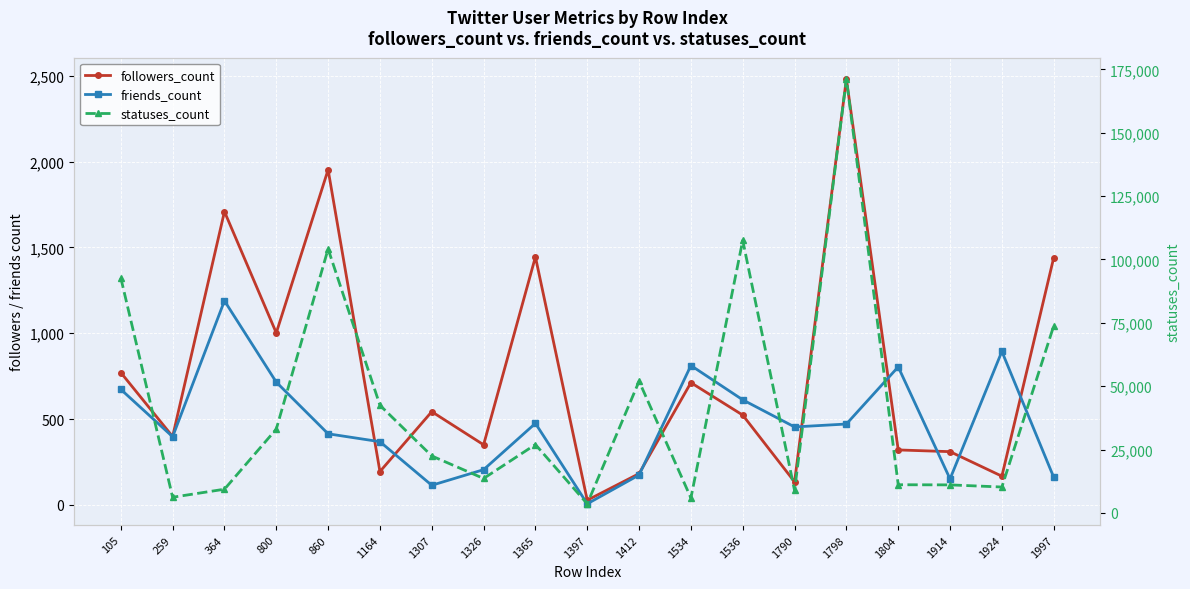

What is the sum of all statuses_count values?

806043